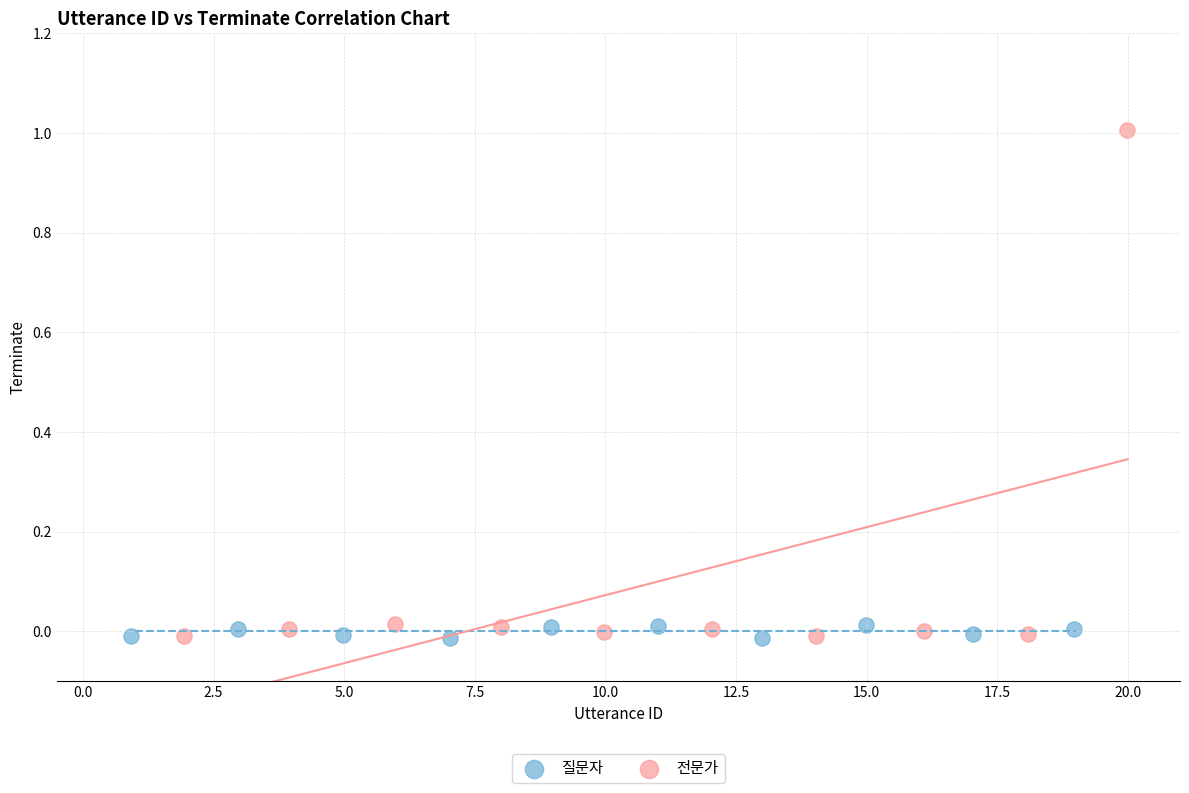

Which series has the largest Y range (max minus min)?

전문가